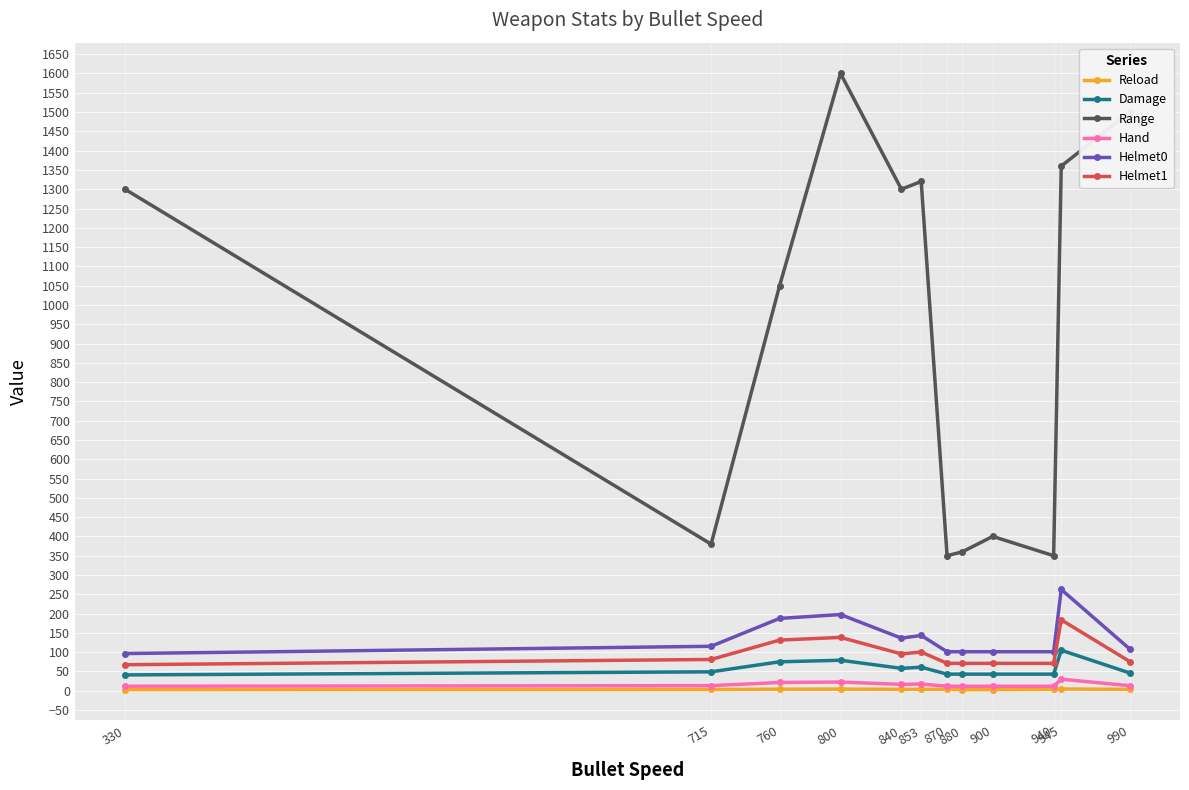

The Range series shows 1300.0 at 840. True or false?

True